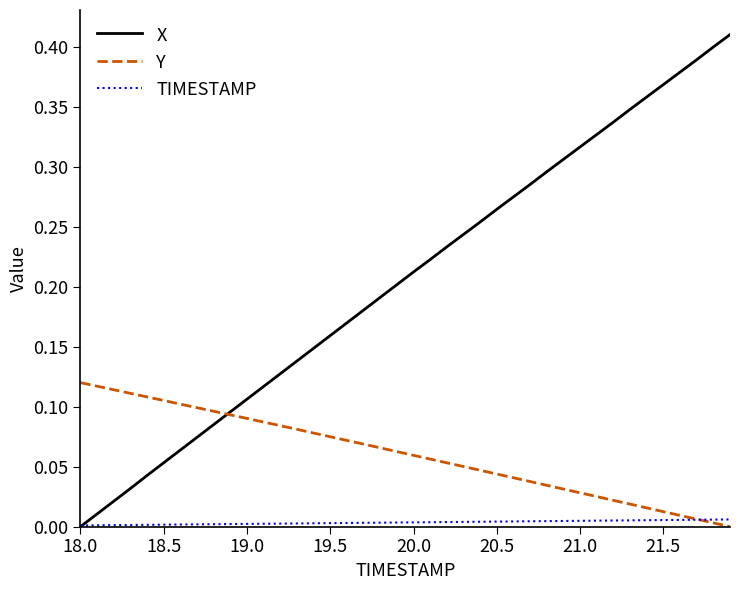

Count the number of categories in the chart.

40